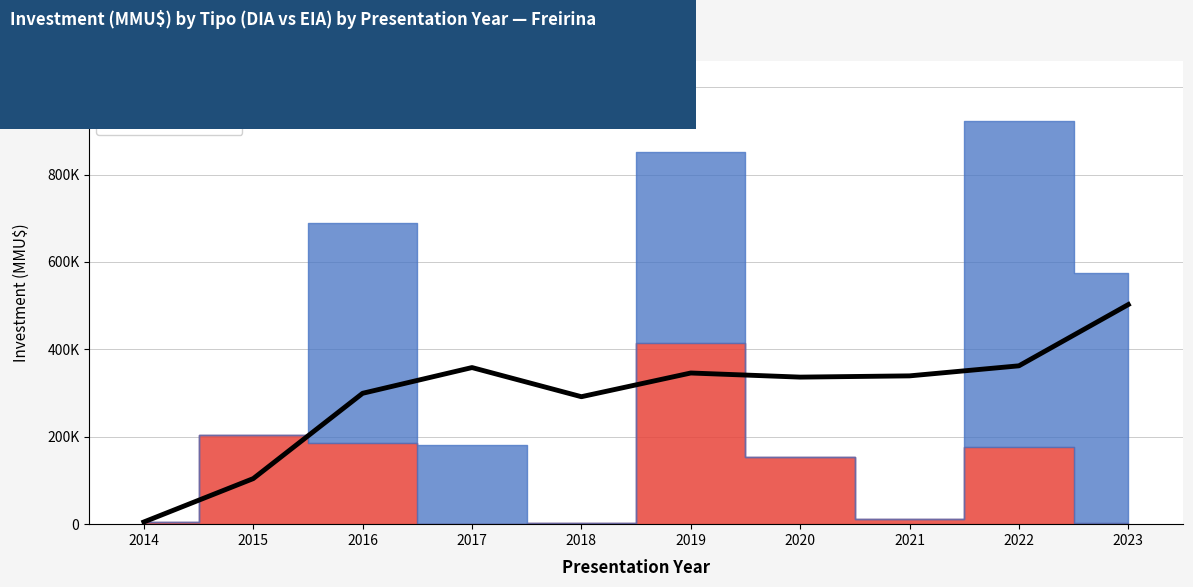

What value does the data have at 2016?

299456.7